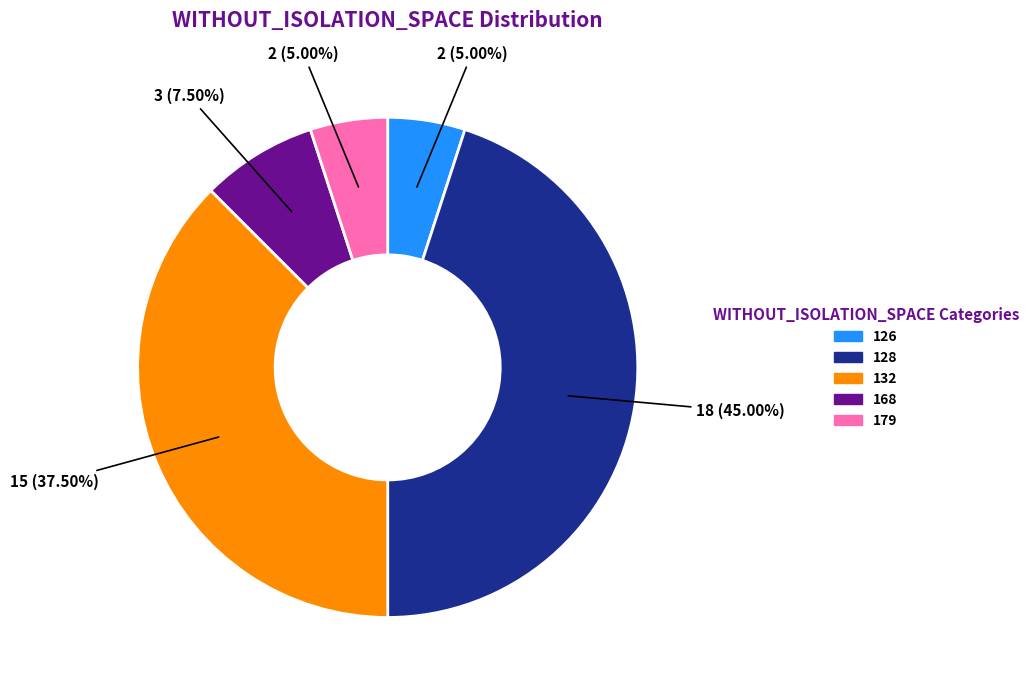

Which category has the biggest portion of the pie?

128